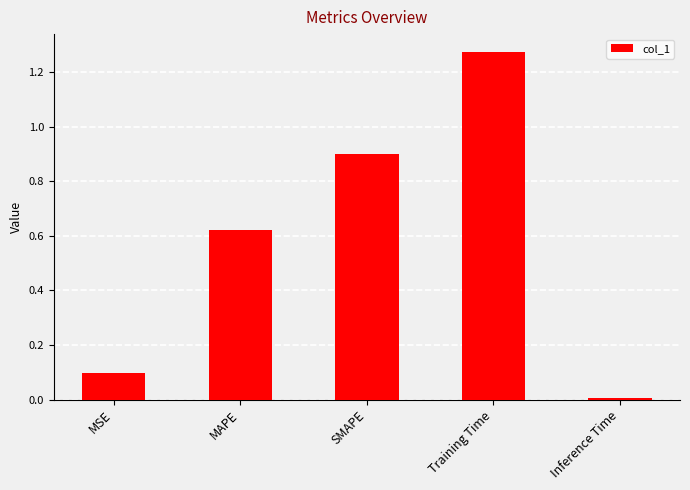

What is the change in value from Training Time to Inference Time?

-1.3